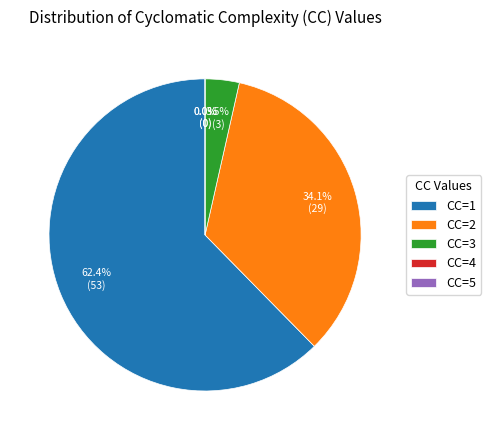

True or false: CC=4 accounts for 1% of the total.

False